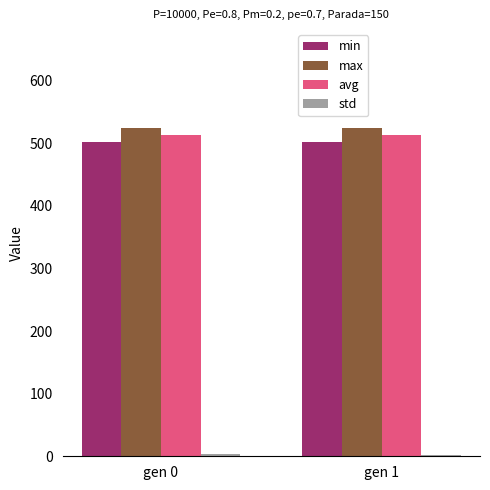

What is the average value of the avg series?

513.3